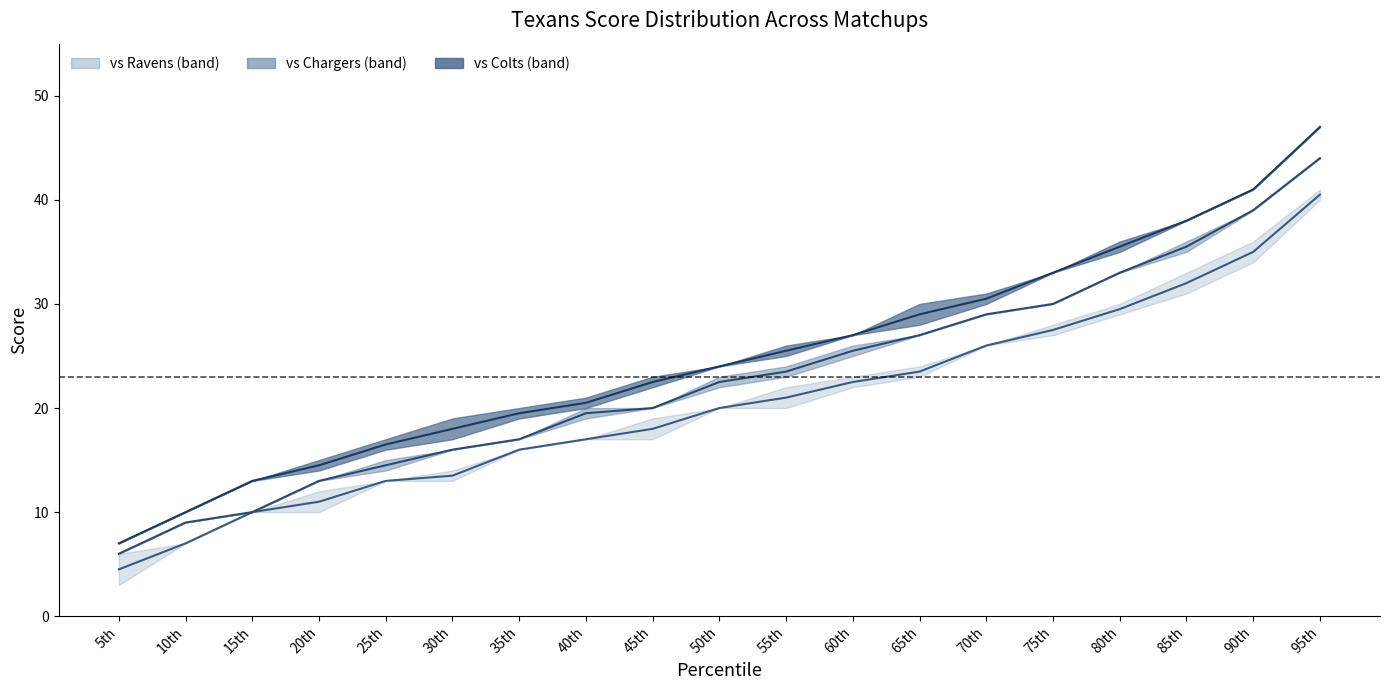

What is the difference between the second highest and minimum values in the vs Chargers series?

33.0